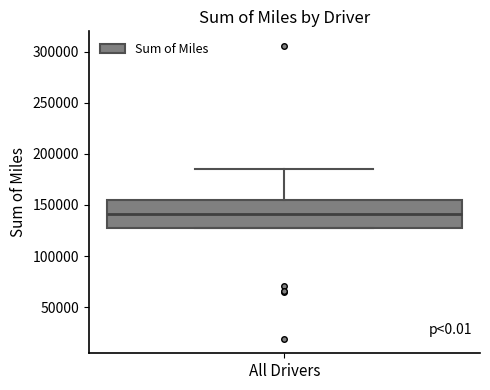

Read this box plot against the y-axis: the position of the median line, the range covered by the box, and the ends of both whiskers. The values are not printed on the chart, so give them approximately, as read against the axis.

median 140000, box 130000 to 155000, whiskers 130000 to 185000